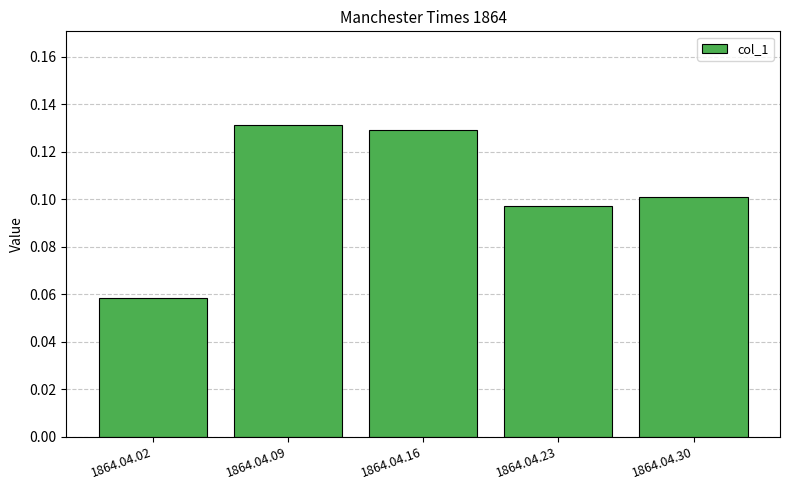

Which label corresponds to the smallest value in the chart?

1864.04.02